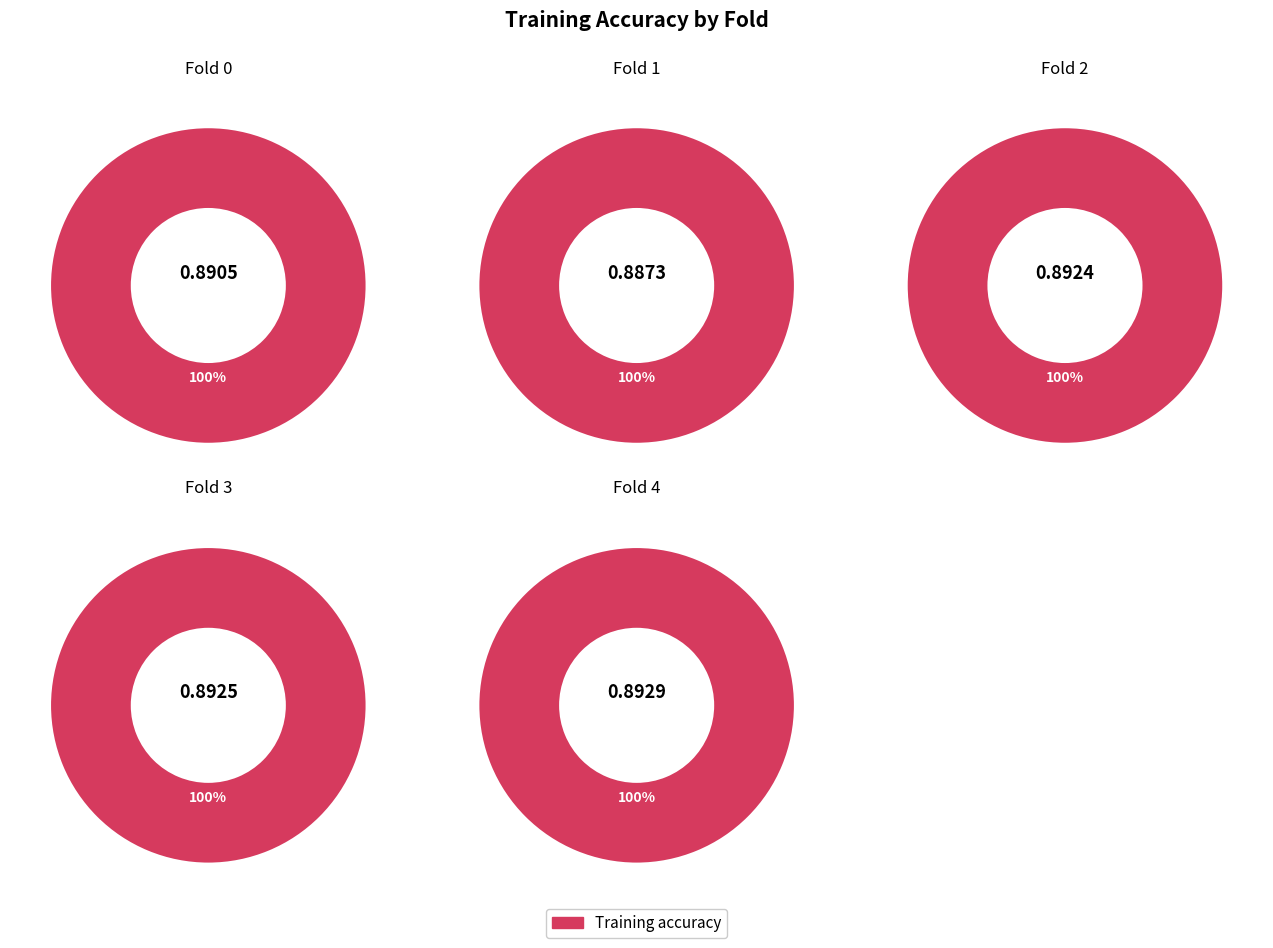

Does any single category account for the majority?

No